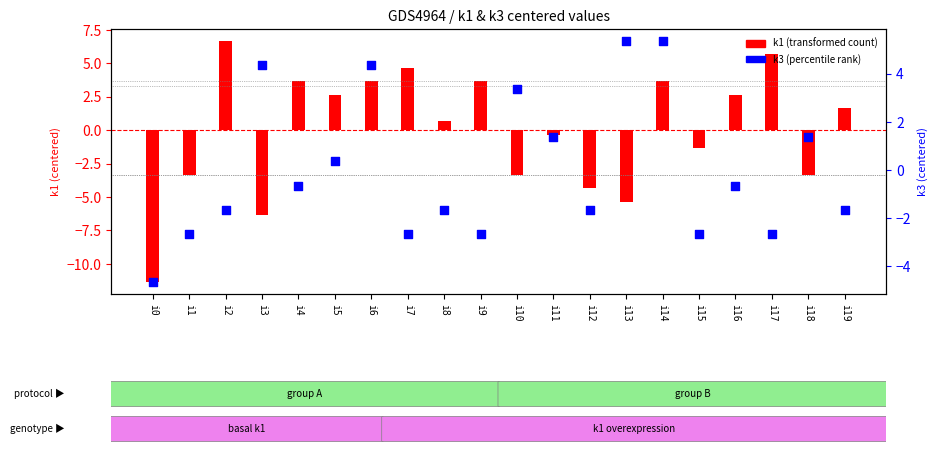

Which series has the widest spread of Y values?

k1 (transformed)